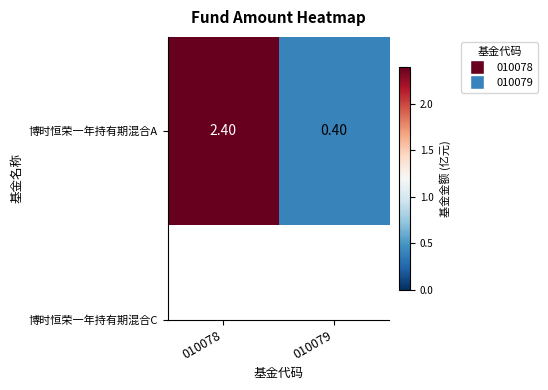

The value at 010078 is 2.4. True or false?

True